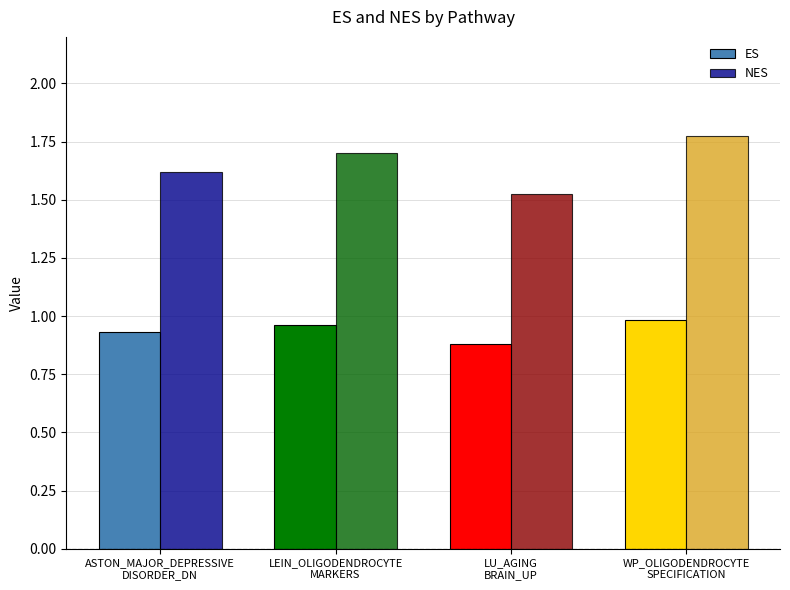

At which label does NES reach its minimum?

LU_AGING
BRAIN_UP